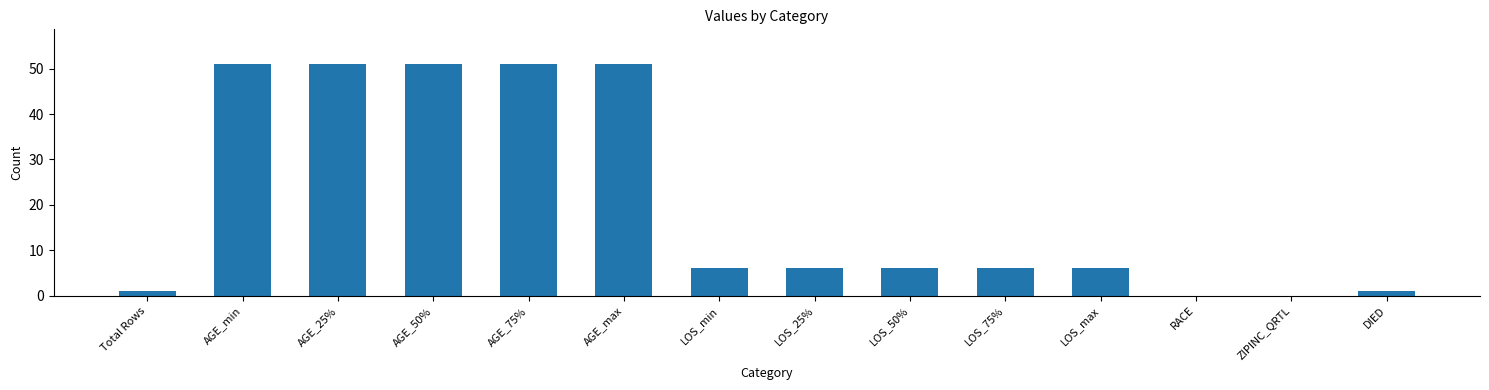

Reading left to right, list all the values displayed in this chart.

1	51	51	51	51	51	6	6	6	6	6	0	0	1